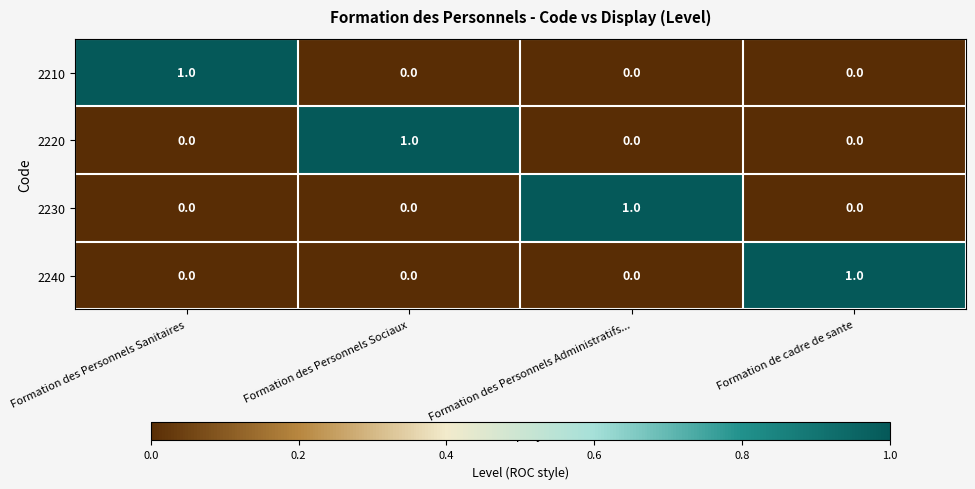

The value of 2210 at Formation de cadre de sante is 0. True or false?

True